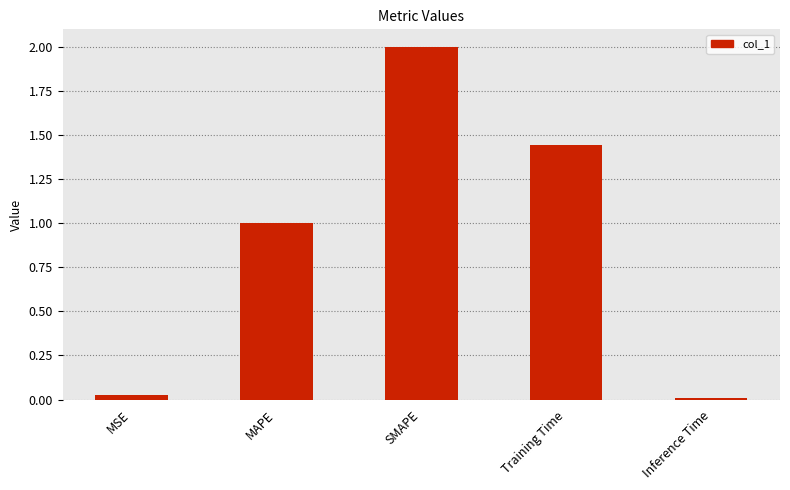

Is it true that the value at Inference Time is 0.0?

True